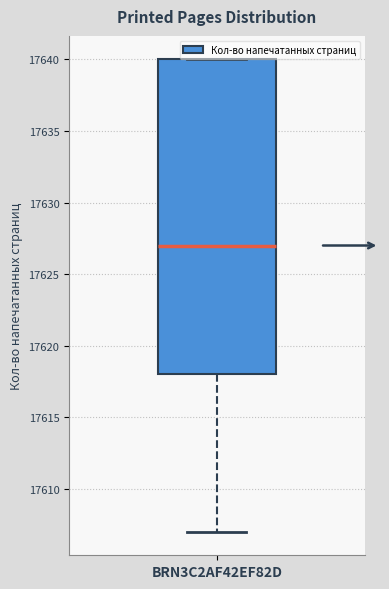

Where is the lower edge of the box for BRN3C2AF42EF82D on the y-axis? The values are not printed on the chart, so give them approximately, as read against the axis.

17618